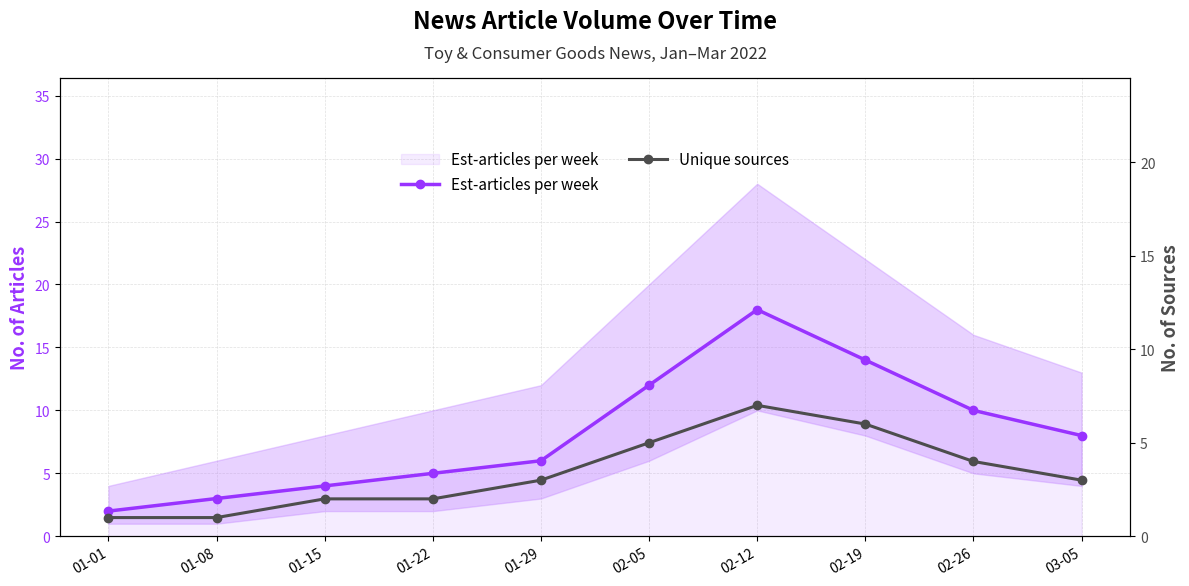

Rank the categories by Unique sources value from highest to lowest.

02-12, 02-19, 02-05, 02-26, 01-29, 03-05, 01-15, 01-22, 01-01, 01-08